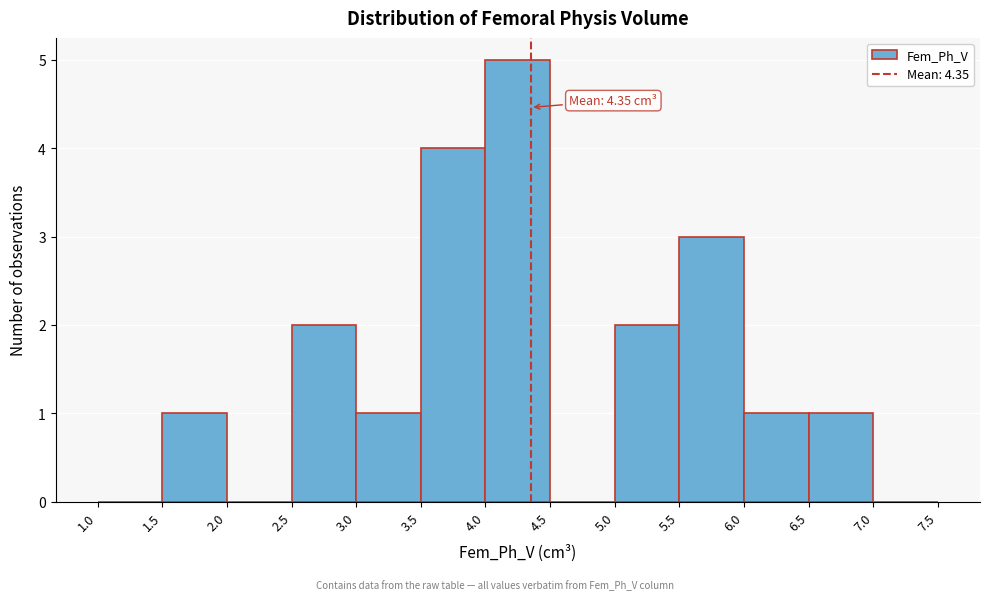

Over which range of the x-axis is the bar tallest?

4.0 to 4.5